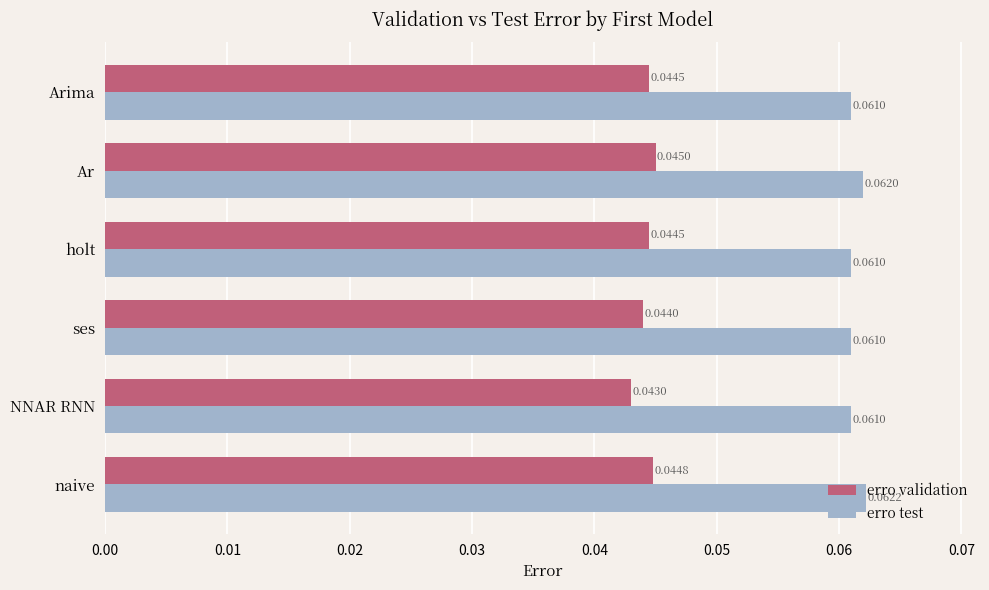

What are all the series names shown in the legend?

erro validation, erro test